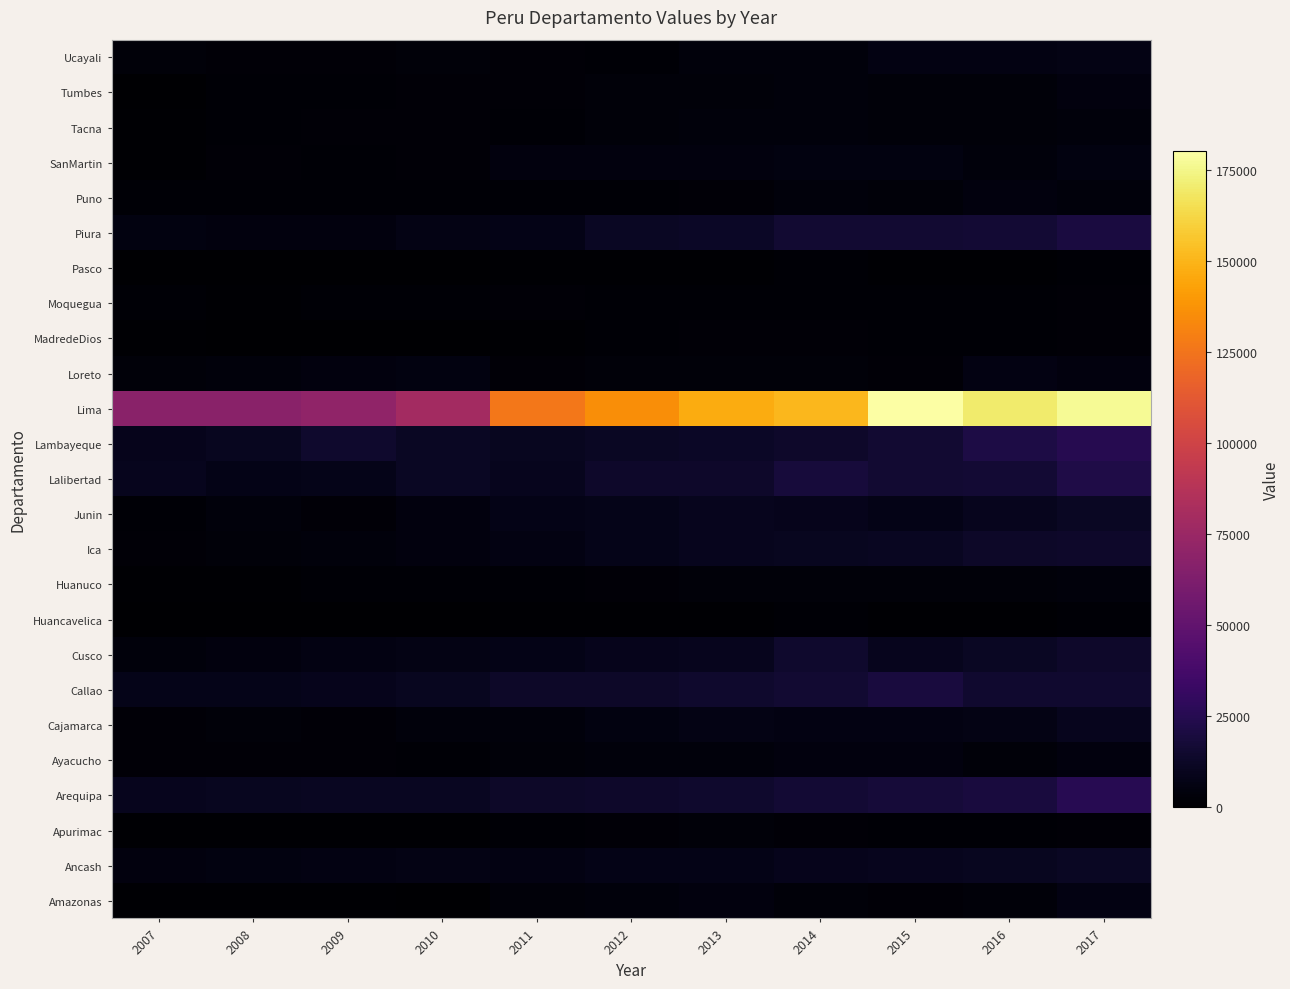

Between 2008 and 2017, which is larger?

2017